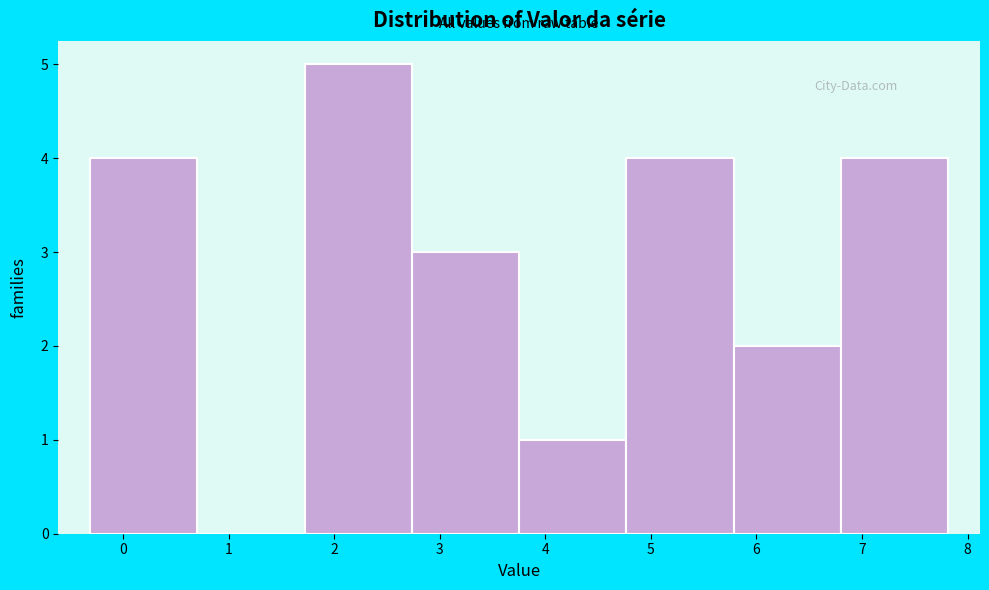

Reading left to right, transcribe this chart: for each bar, give the range it covers on the x-axis and its height. Neither the bar edges nor the heights are printed on the chart, so give them approximately, as read against the axes.

-0.3 to 0.7: 4
0.7 to 1.7: 0
1.7 to 2.7: 5
2.7 to 3.8: 3
3.8 to 4.8: 1
4.8 to 5.8: 4
5.8 to 6.8: 2
6.8 to 7.8: 4